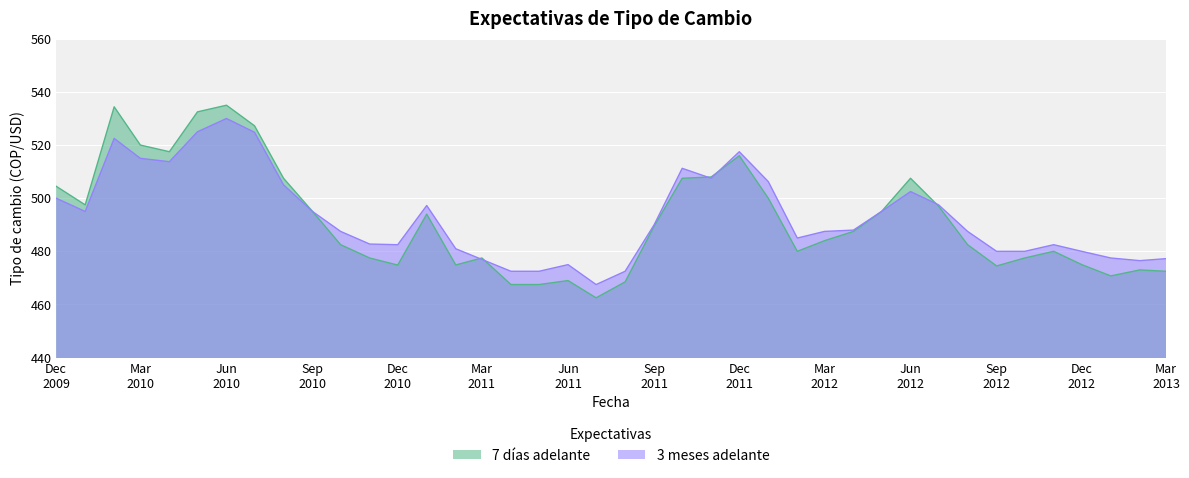

How many lines are shown in the chart?

2